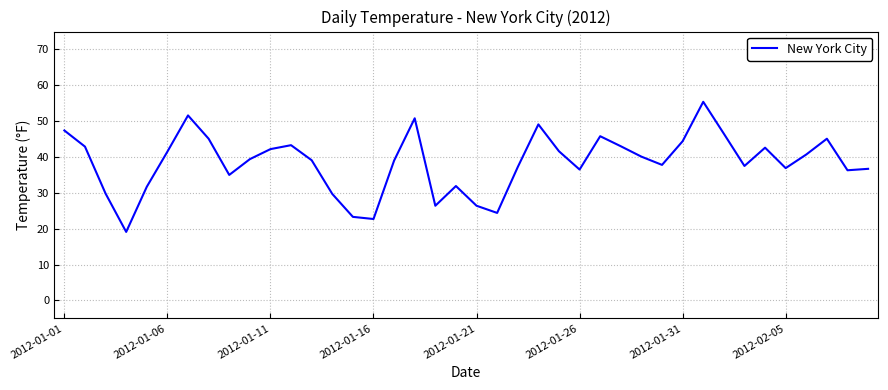

What is the minimum value shown in the chart?

19.1